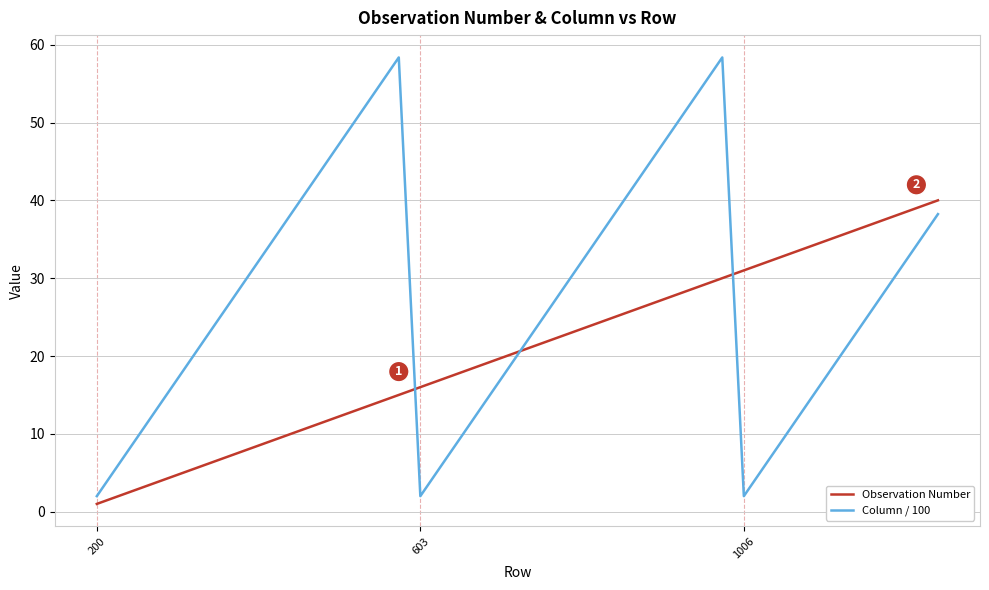

Which series has the widest spread of values?

Column / 100